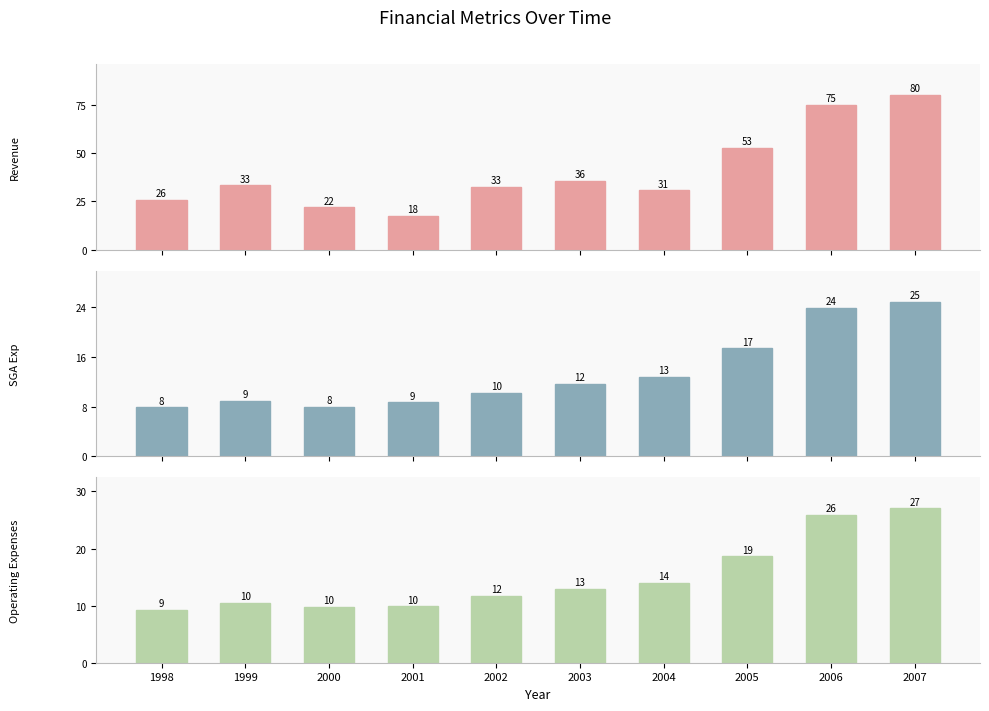

Does the chart contain stacked bars?

No